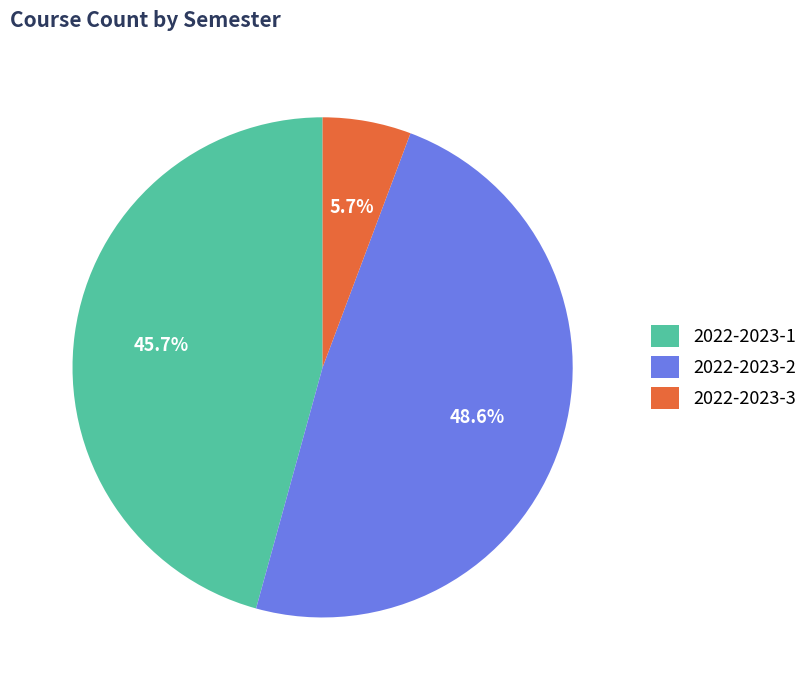

Which has a higher value, 2022-2023-3 or 2022-2023-1?

2022-2023-1